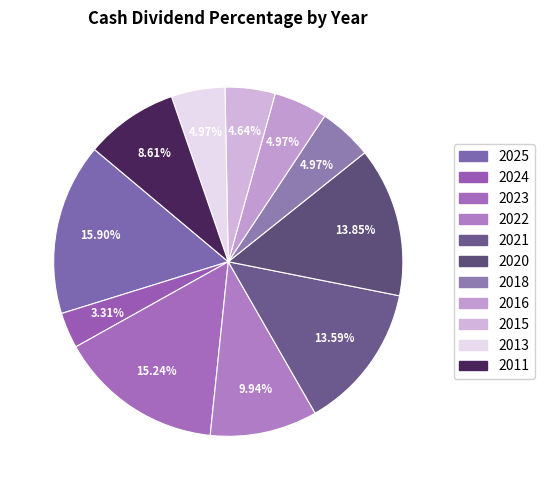

Which category has the smallest portion of the pie?

2024